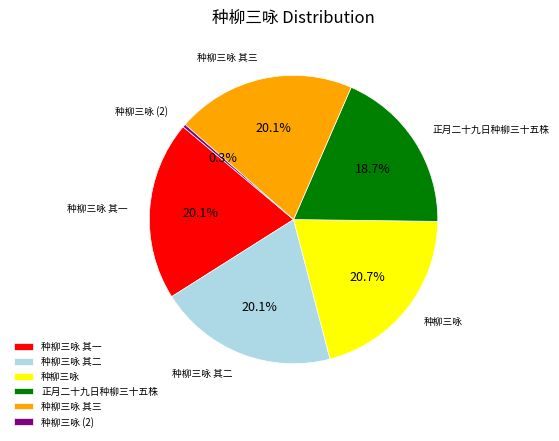

Which category has the smallest portion of the pie?

种柳三咏 (2)